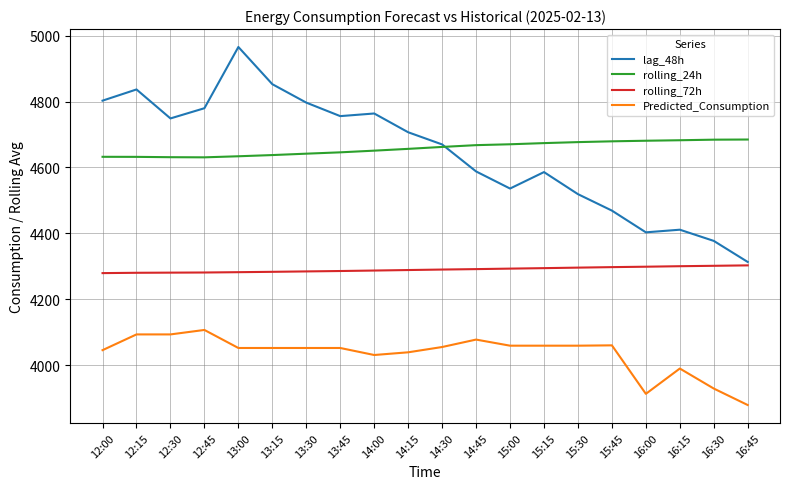

The rolling_24h series shows 4632.2 at 12:15. True or false?

True